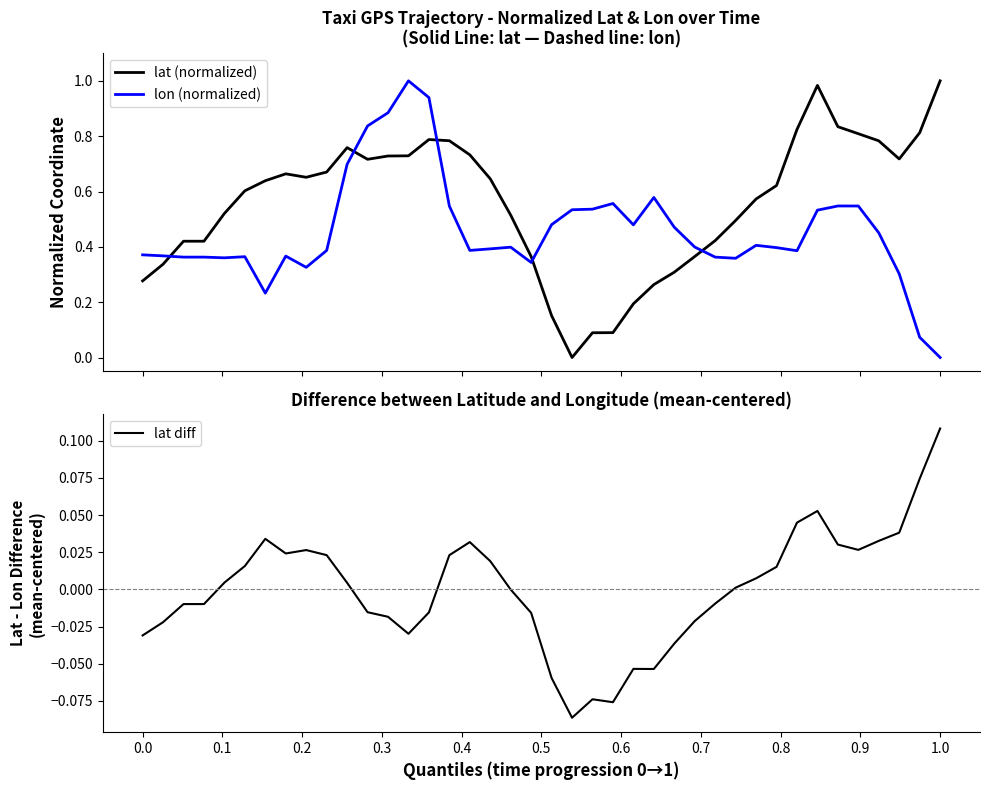

How many distinct data groups are displayed?

3